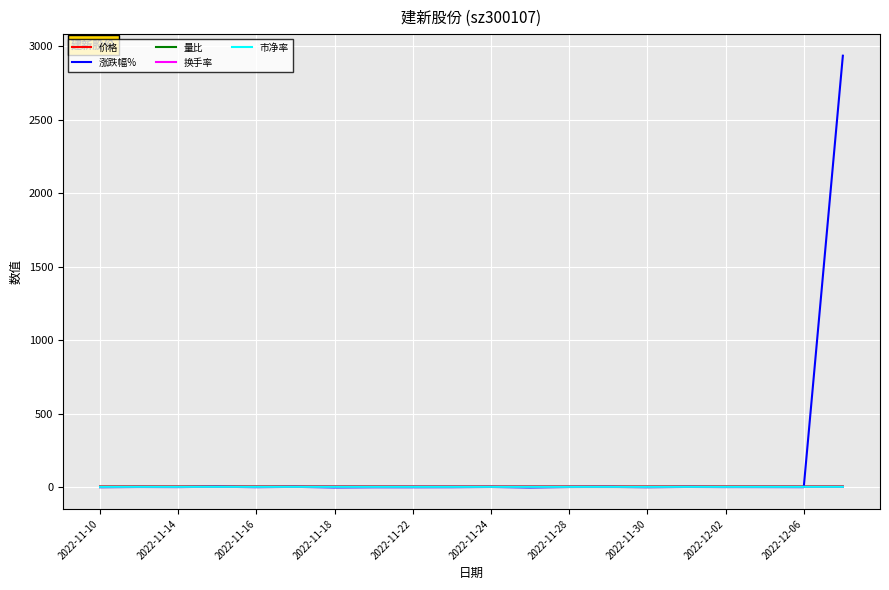

Which series has the largest range (max minus min)?

涨跌幅%